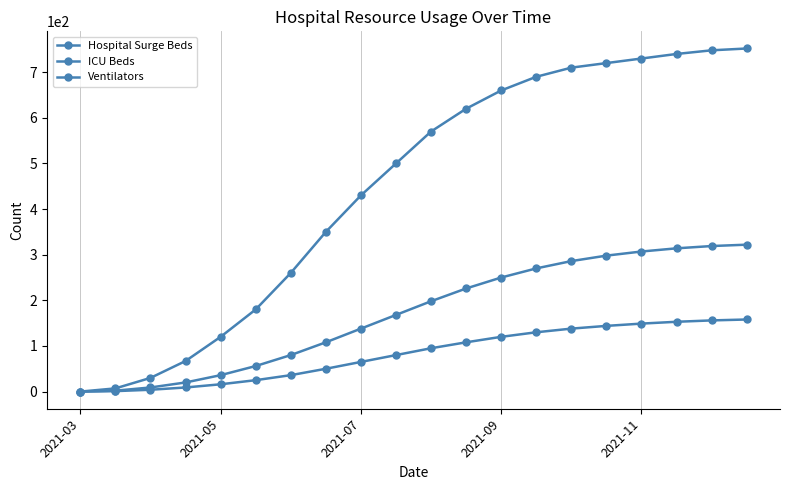

True or false: Ventilators and Hospital Surge Beds cross at least once.

False